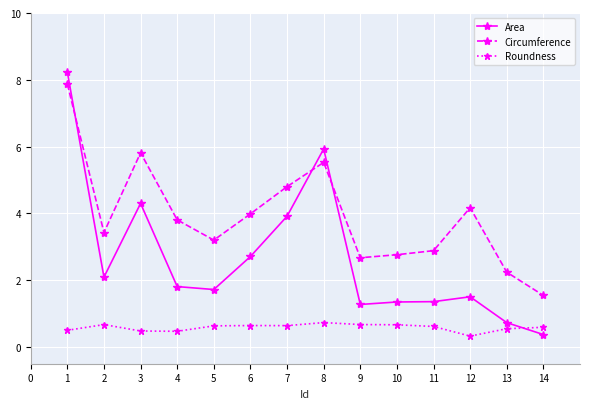

Where is the first local maximum for Circumference?

3